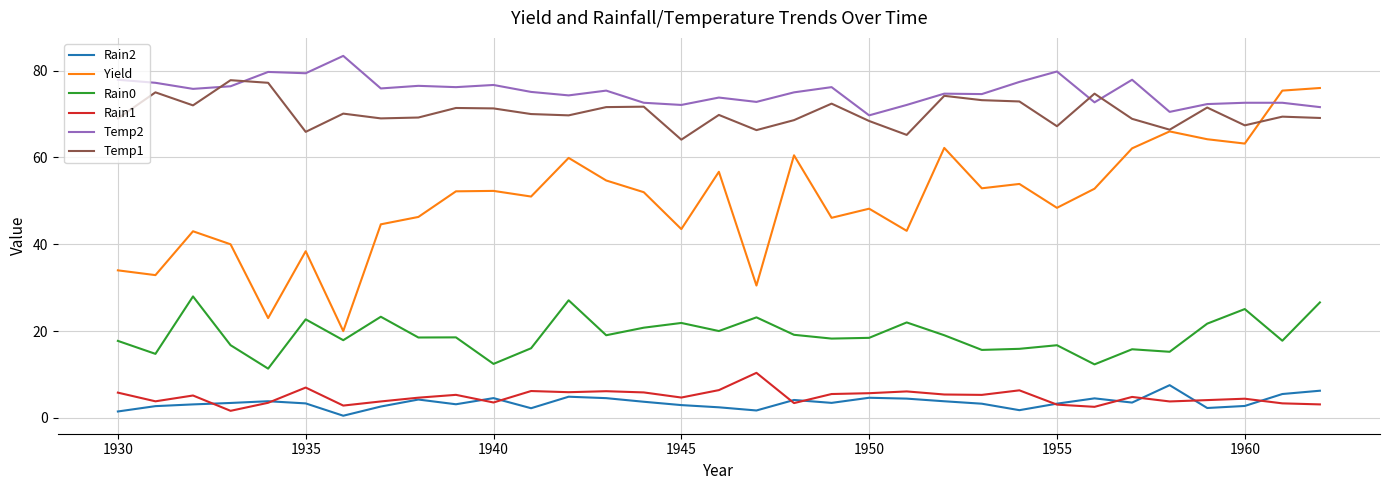

Is this an area chart (filled region under the line)?

No